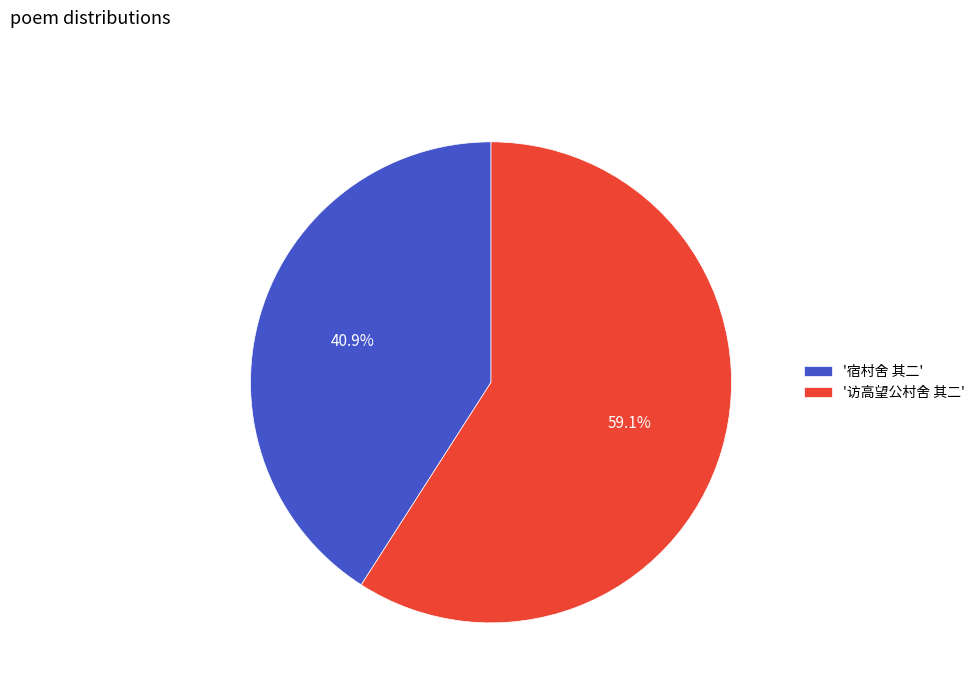

How many segments does this pie chart have?

2